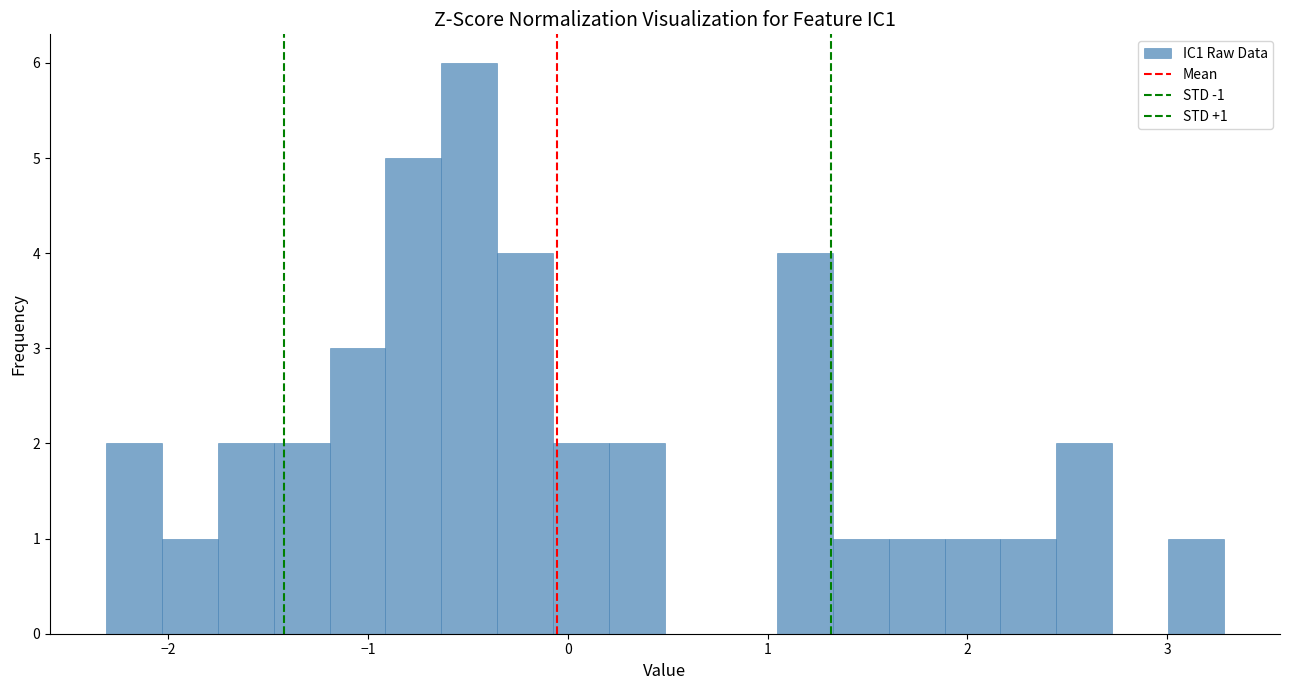

Read against the x-axis, roughly where is the centre of the tallest bar?

-0.5